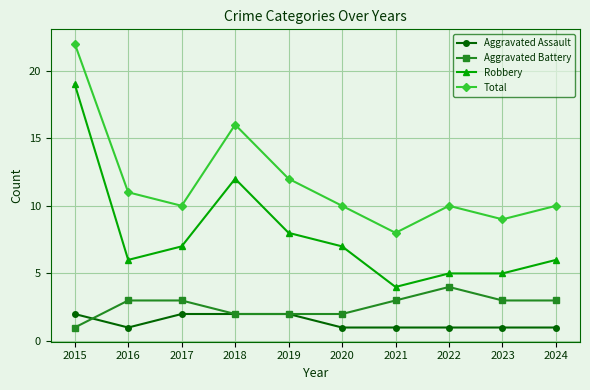

What is the difference between the highest and lowest values at 2018?

14